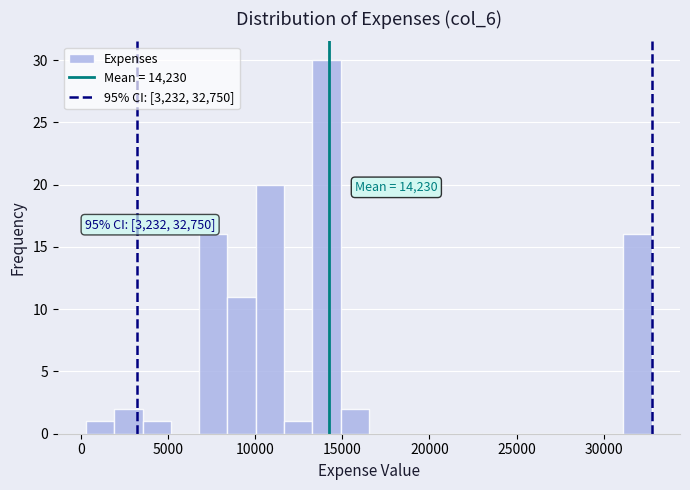

Read against the x-axis, roughly where is the centre of the tallest bar?

14000